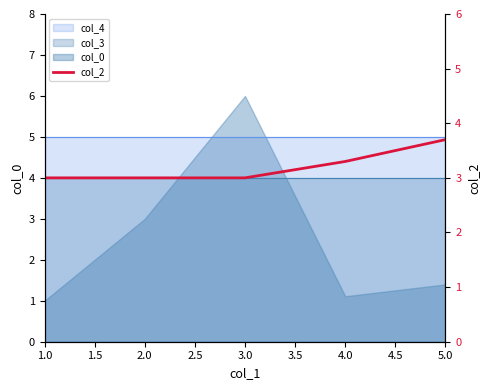

How many data points does each series have?

5